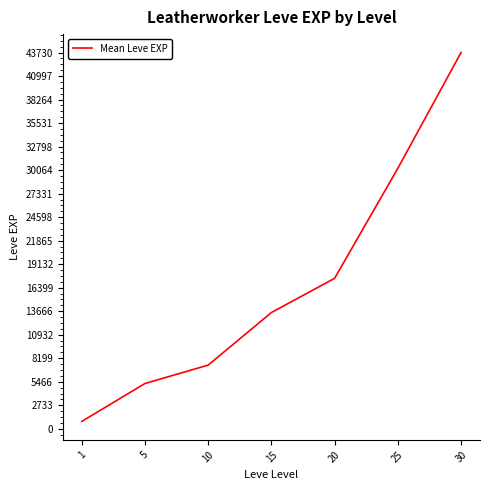

What is the maximum value shown in the chart?

43730.0